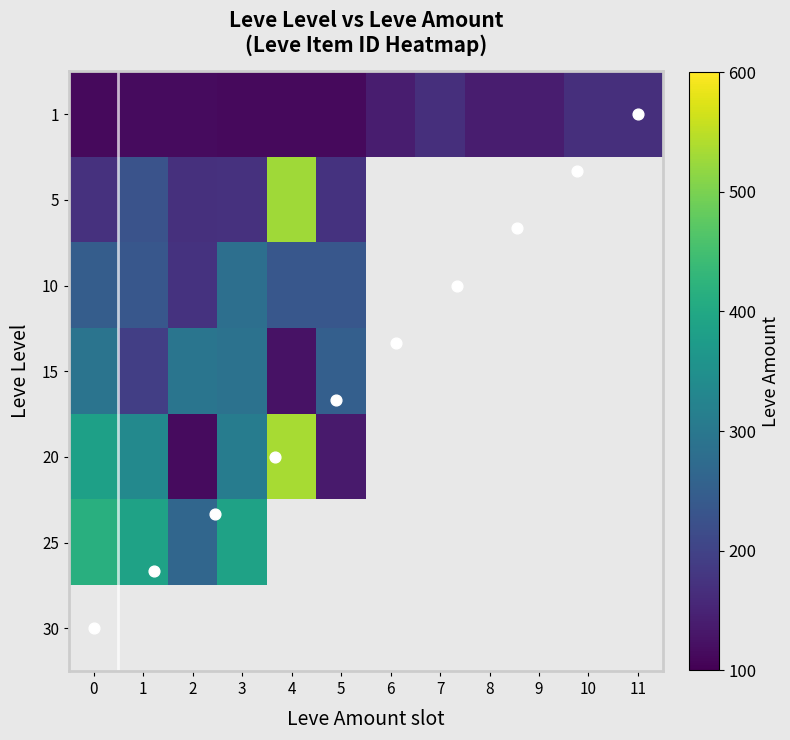

Between 4 and 11, which is larger?

11